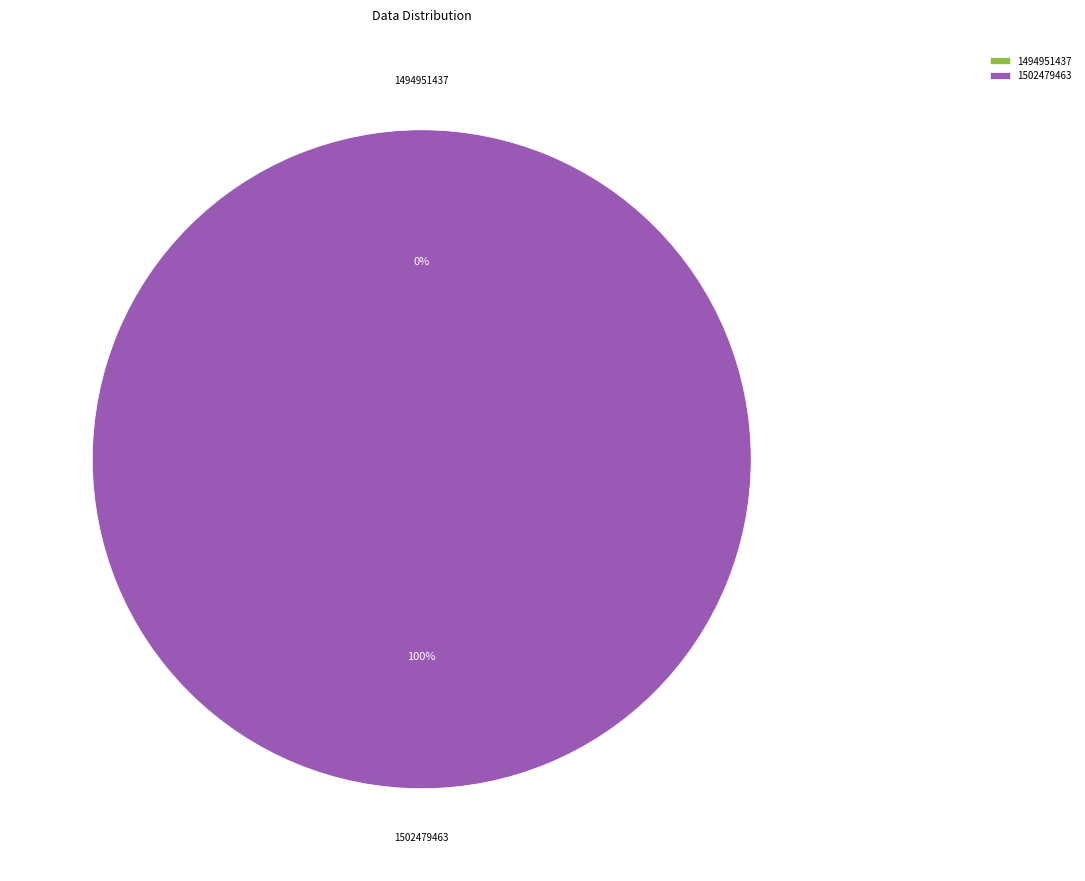

Which slice is the smallest?

1494951437